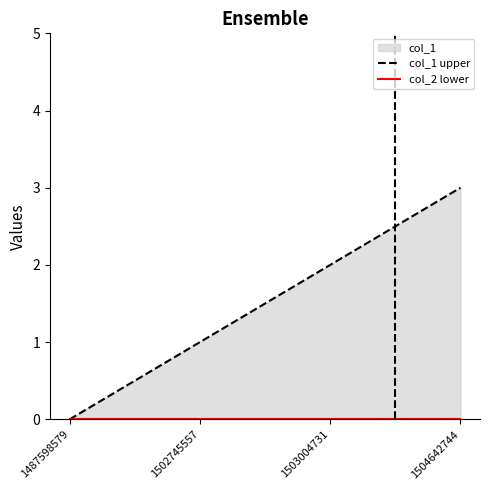

How many categories are shown in the chart?

4